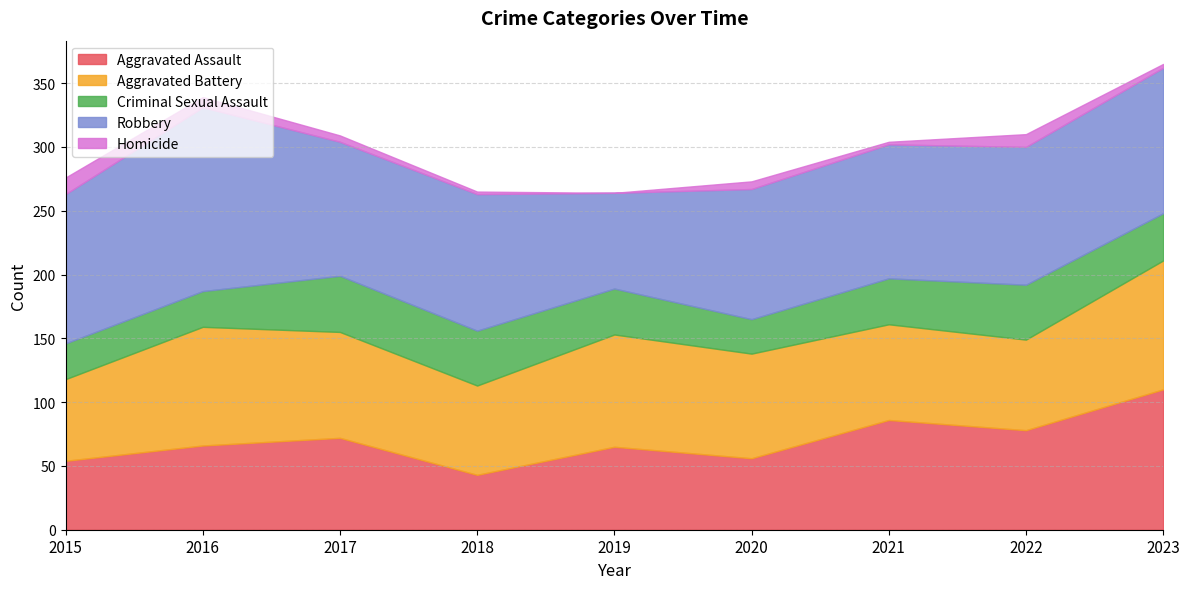

At which category is the sum across all series the highest?

2023